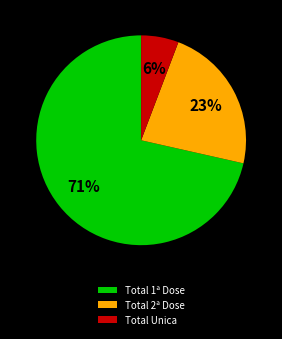

Which has a higher value, Total Unica or Total 2ª Dose?

Total 2ª Dose